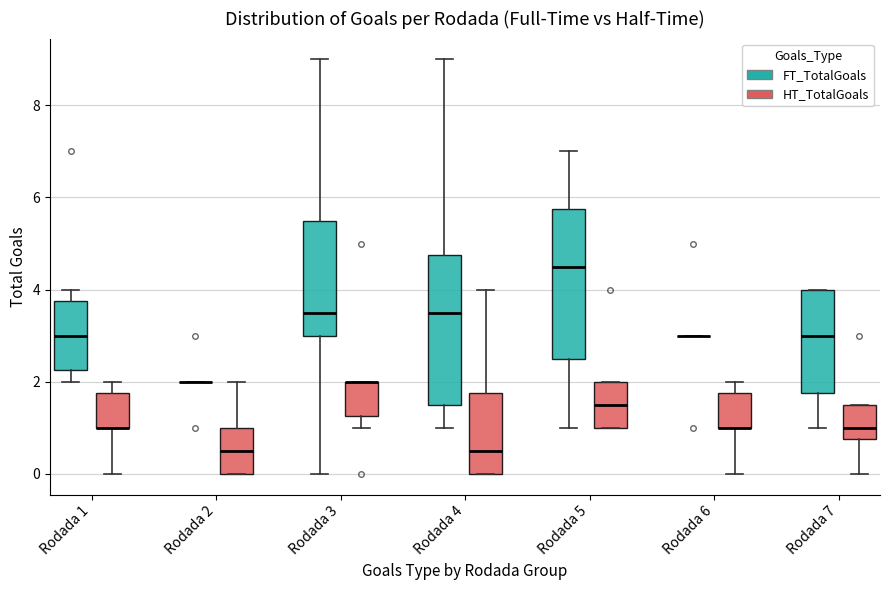

Where does the median line of the box for Rodada 7 (FT_TotalGoals) sit on the y-axis? The values are not printed on the chart, so give them approximately, as read against the axis.

3.0